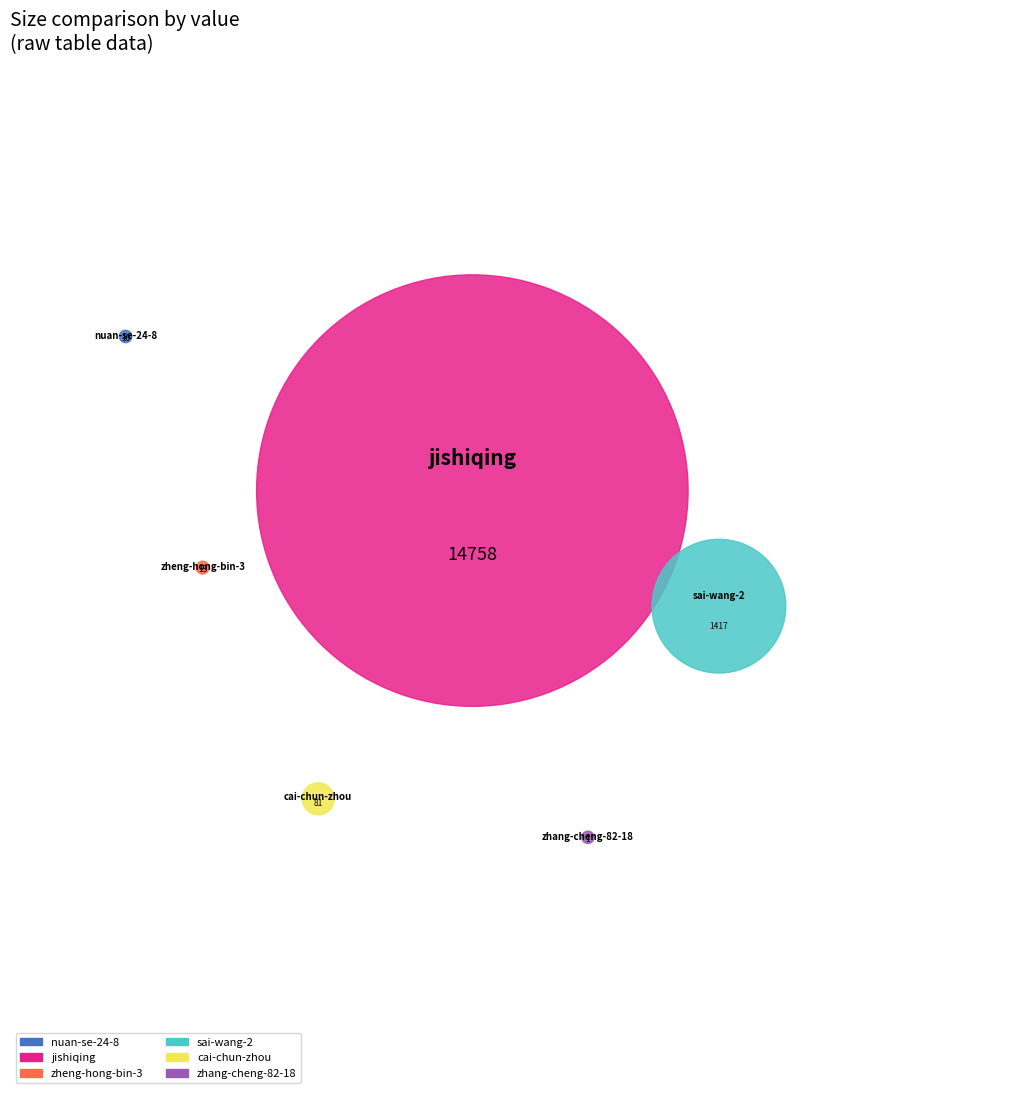

Count the number of slices in the pie.

6